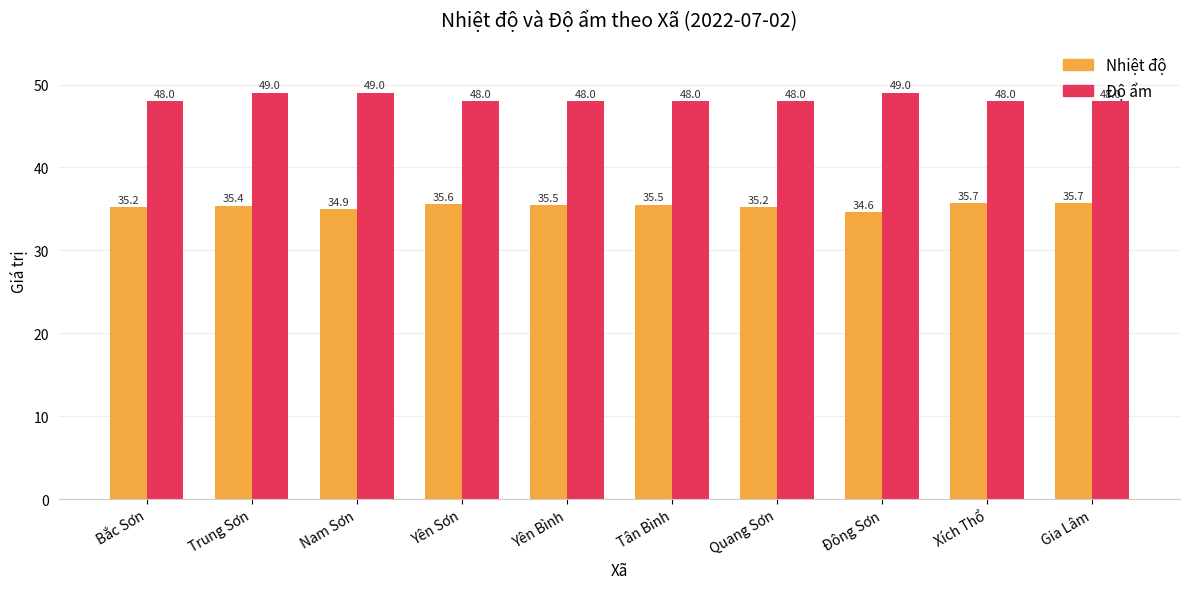

What is the difference between the highest and lowest values at Bắc Sơn?

12.8